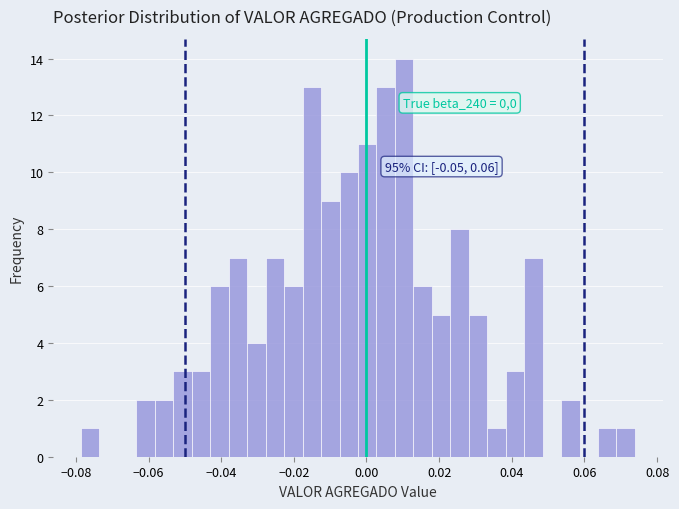

Around what value on the x-axis is the tallest bar? Give the approximate position of its centre, as read against the axis.

0.010